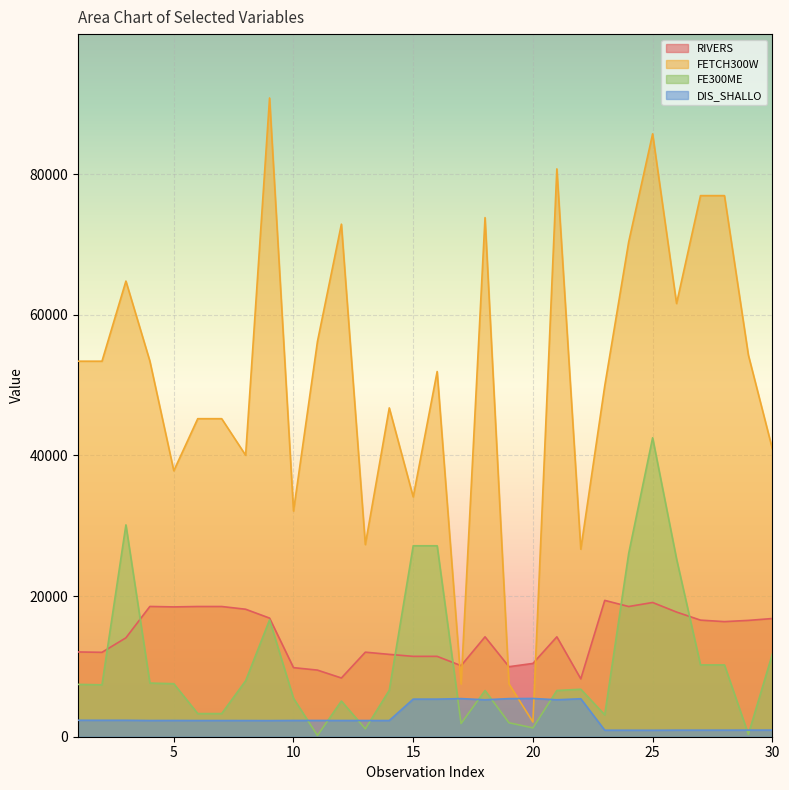

What is the spread (max minus min) of values at 25?

84803